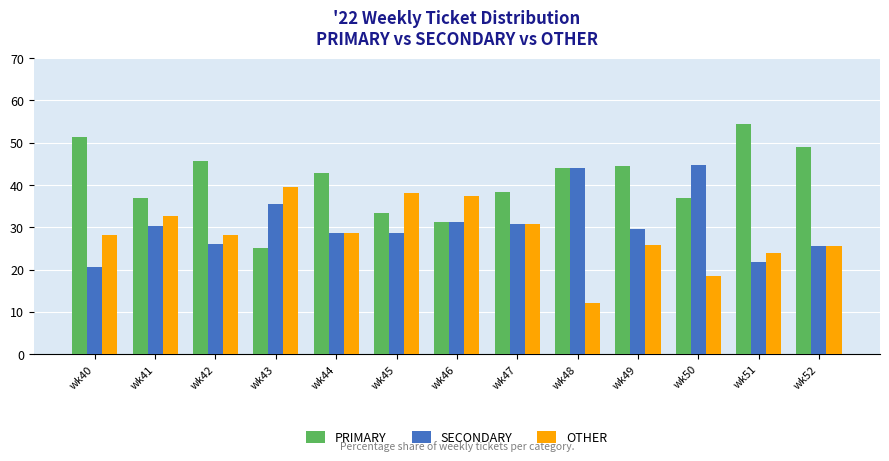

What is the total value across all series at wk51?

100.0